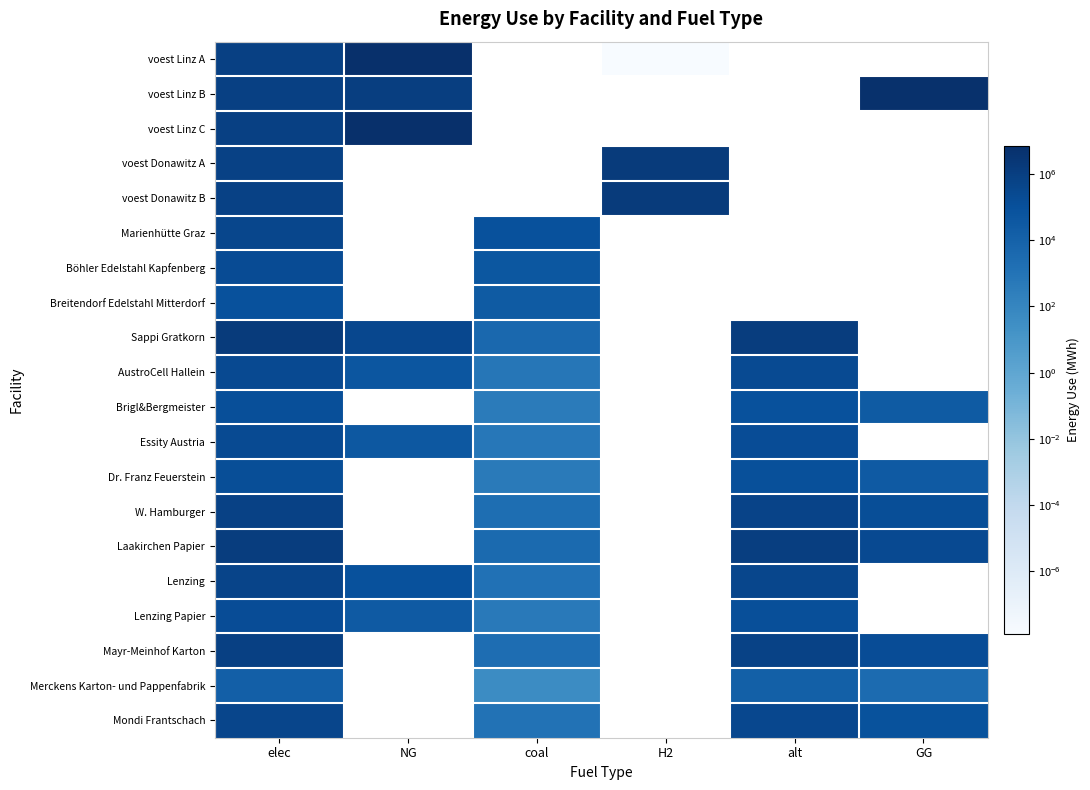

How many values in voest Linz C are above zero?

2